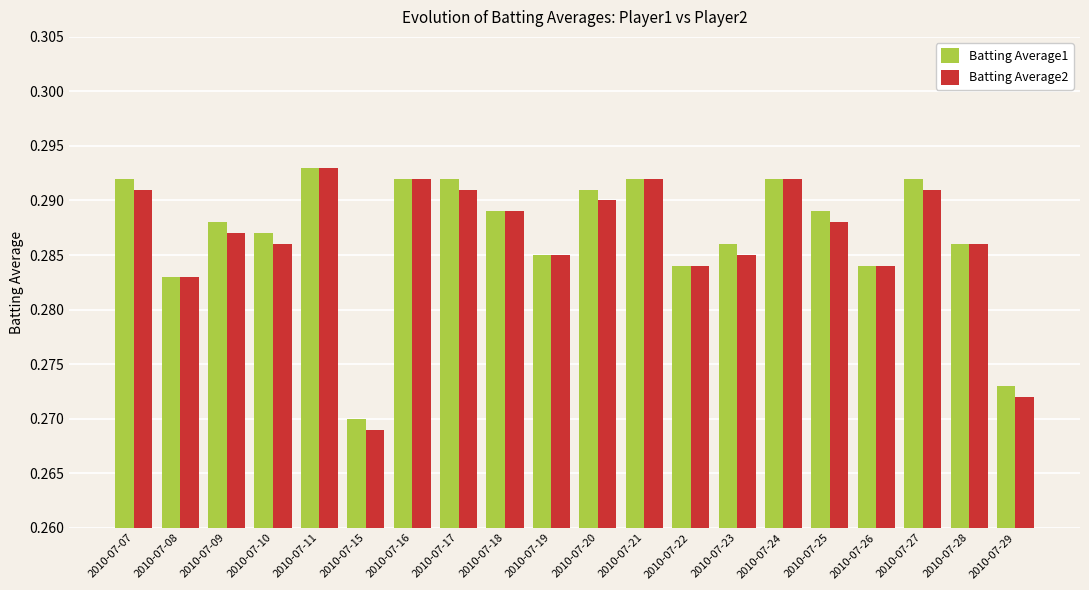

What is the total value across all series at 2010-07-25?

0.6